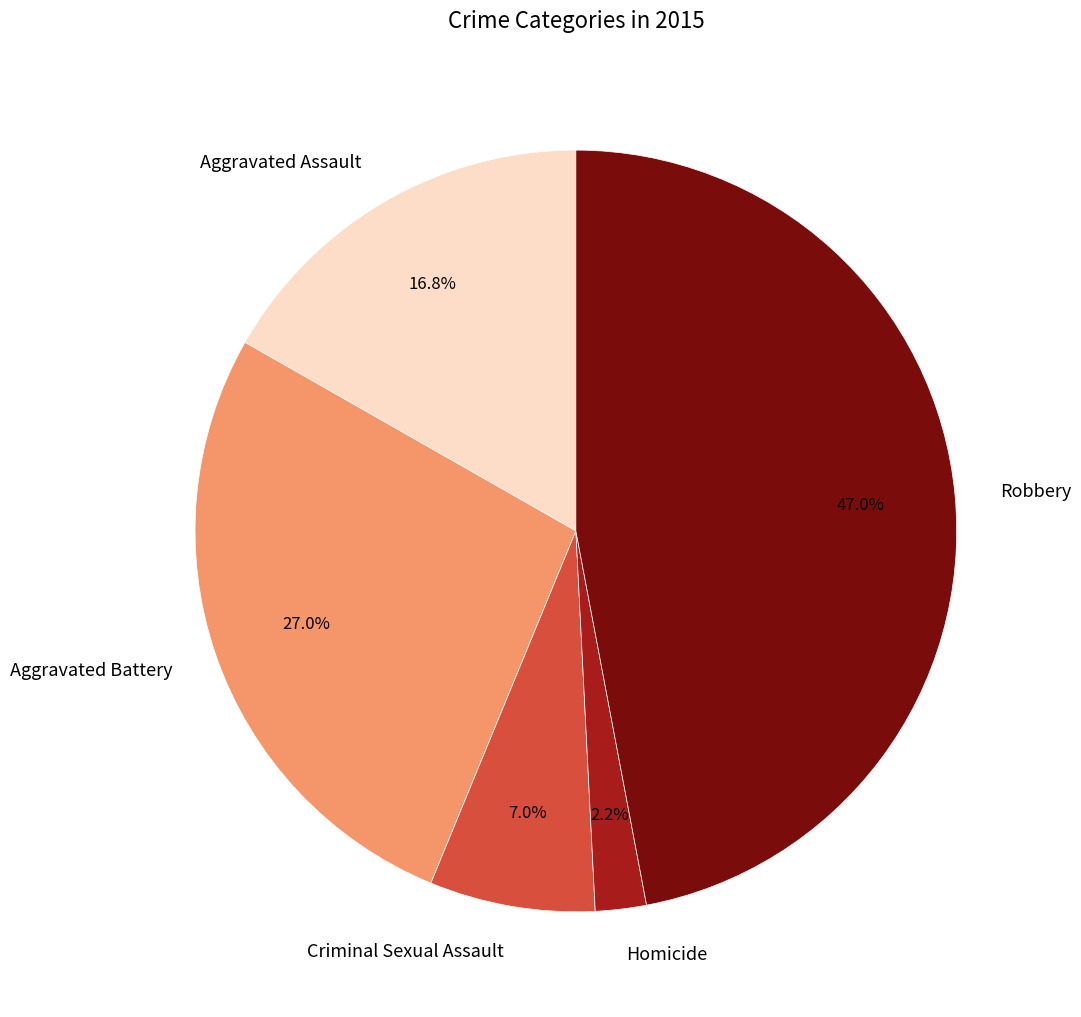

To the nearest percent, what is the combined percentage of Aggravated Assault and Robbery?

64%